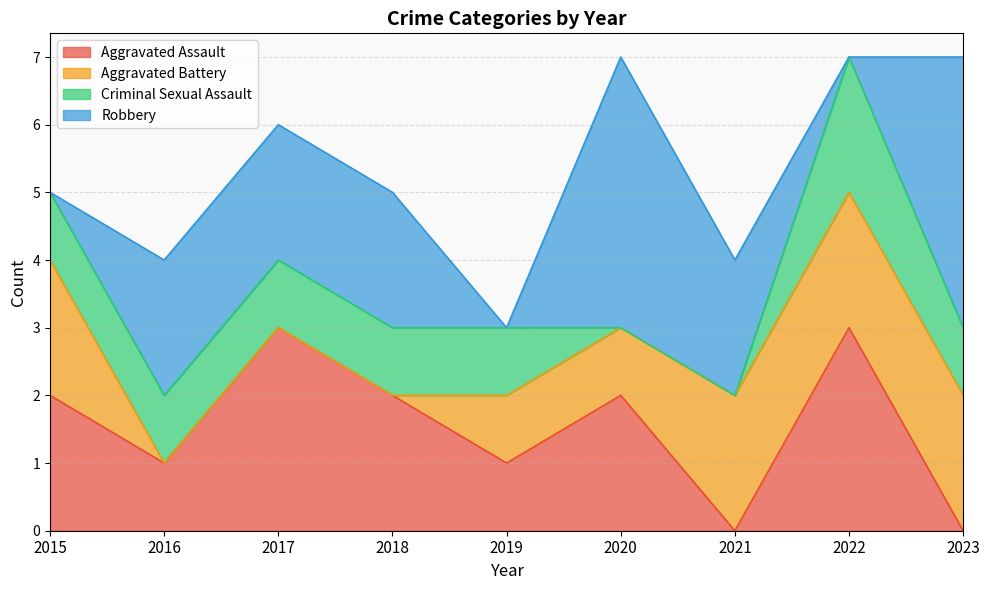

What is the value of the Aggravated Battery point at the 6th from the left?

1